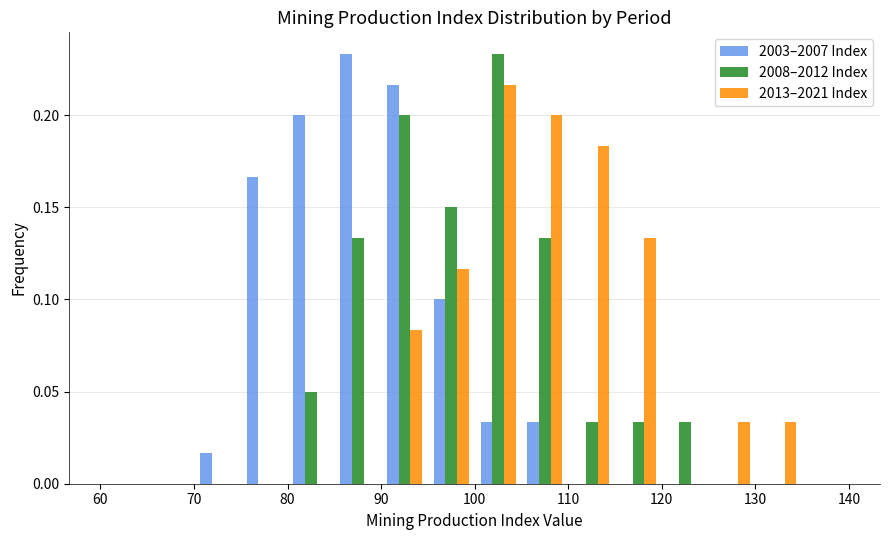

What is the height of the 2003–2007 Index bar covering 85 to 90 on the x-axis? The values are not printed on the chart, so give them approximately, as read against the axis.

0.235